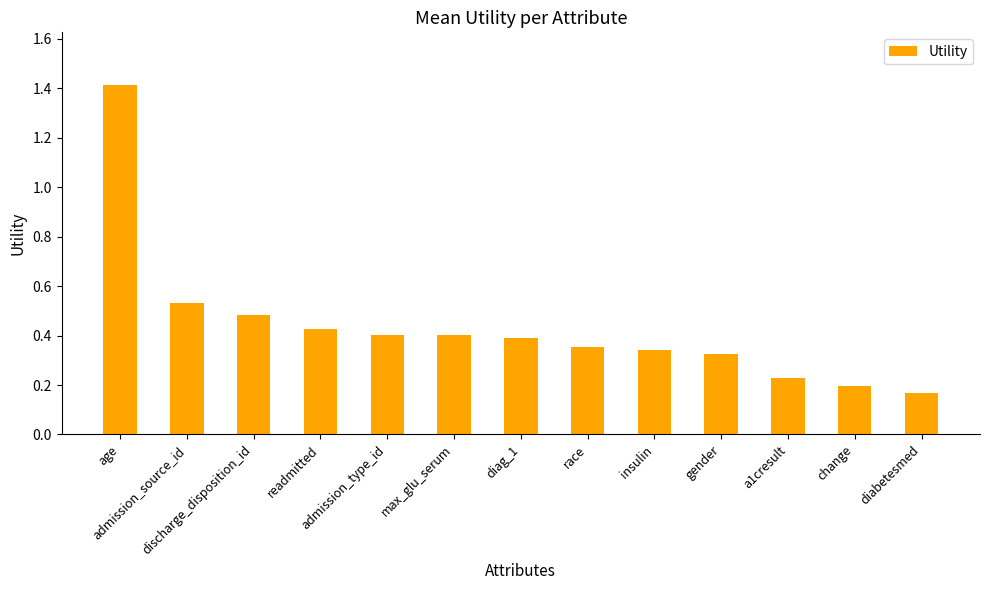

What is the sum of the values at gender and age?

1.7